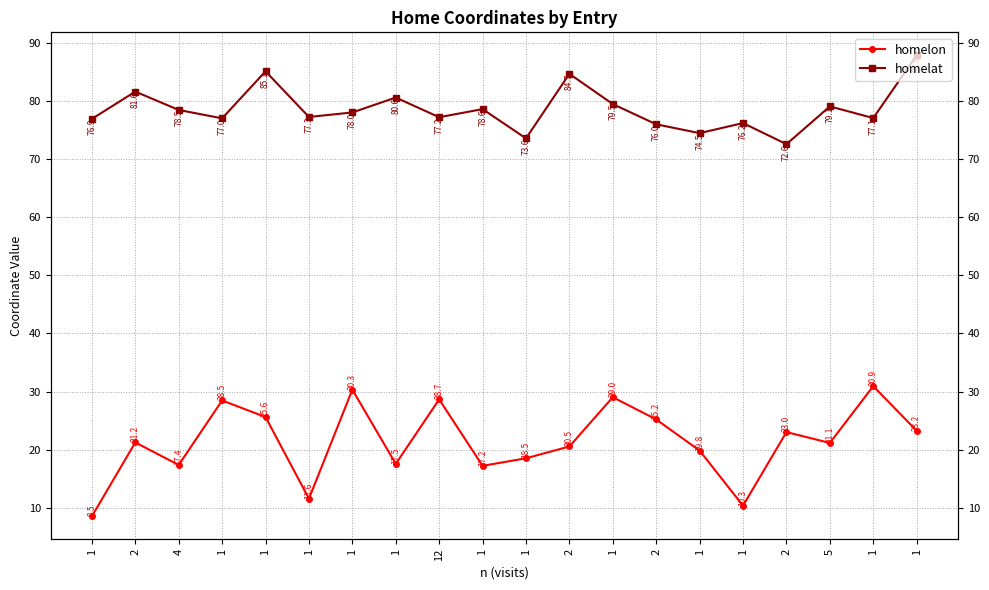

At which category does homelat reach its first local peak?

2